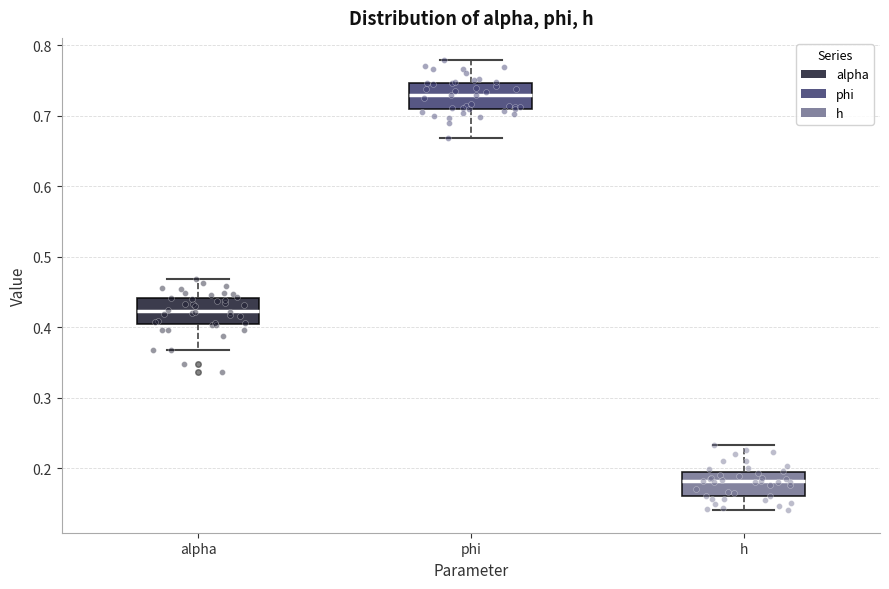

Where is the upper edge of the box for h on the y-axis? The values are not printed on the chart, so give them approximately, as read against the axis.

0.19